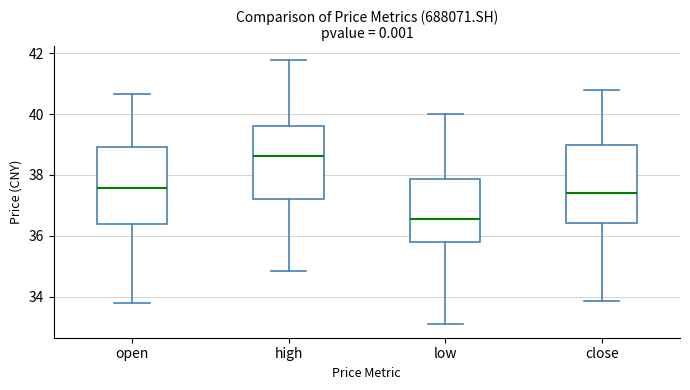

Reading left to right, read every box against the y-axis: the position of its median line, the range the box covers, and the ends of its whiskers. The values are not printed on the chart, so give them approximately, as read against the axis.

open: median 37.6, box 36.4 to 39.0, whiskers 33.8 to 40.6
high: median 38.6, box 37.2 to 39.6, whiskers 34.8 to 41.8
low: median 36.6, box 35.8 to 37.8, whiskers 33.0 to 40.0
close: median 37.4, box 36.4 to 39.0, whiskers 33.8 to 40.8